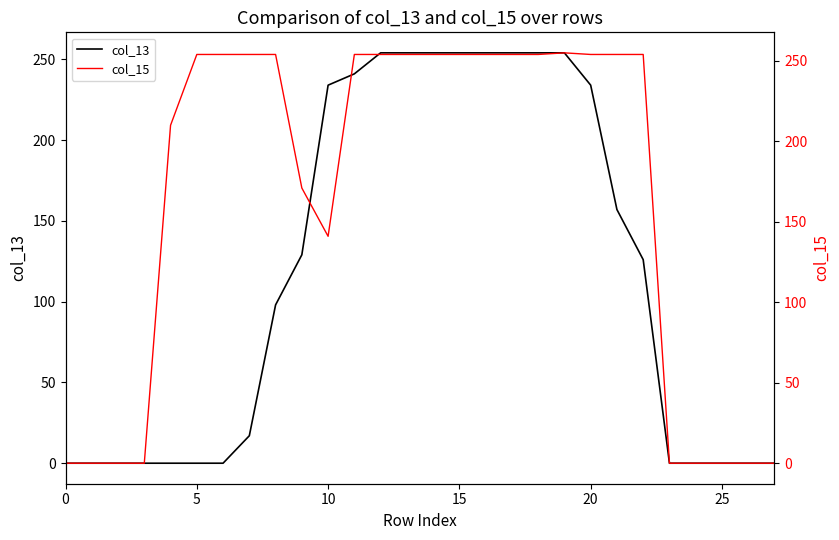

Where does the col_13 series first go above 126?

9